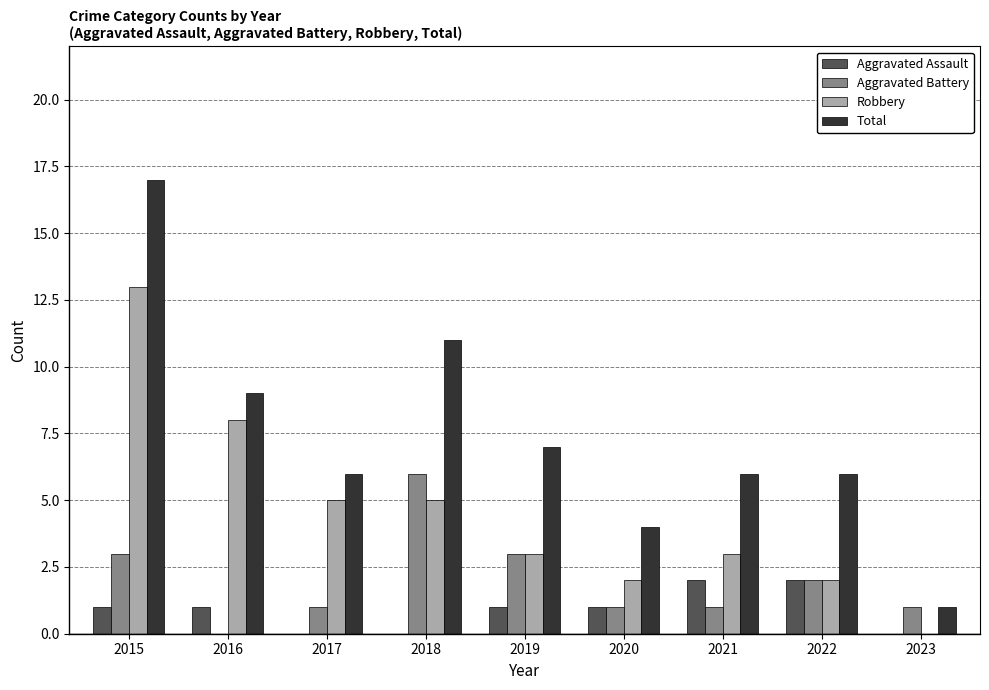

What is the sum of the Total values at 2017 and 2022?

12